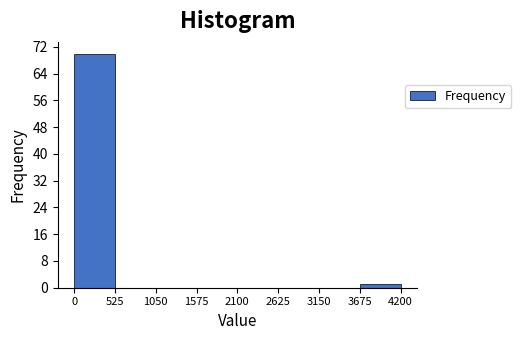

Reading left to right, transcribe this chart: for each bar, give the range it covers on the x-axis and its height. The values are not printed on the chart, so give them approximately, as read against the axis.

0 to 525: 70
525 to 1050: 0
1050 to 1575: 0
1575 to 2100: 0
2100 to 2625: 0
2625 to 3150: 0
3150 to 3675: 0
3675 to 4200: 1